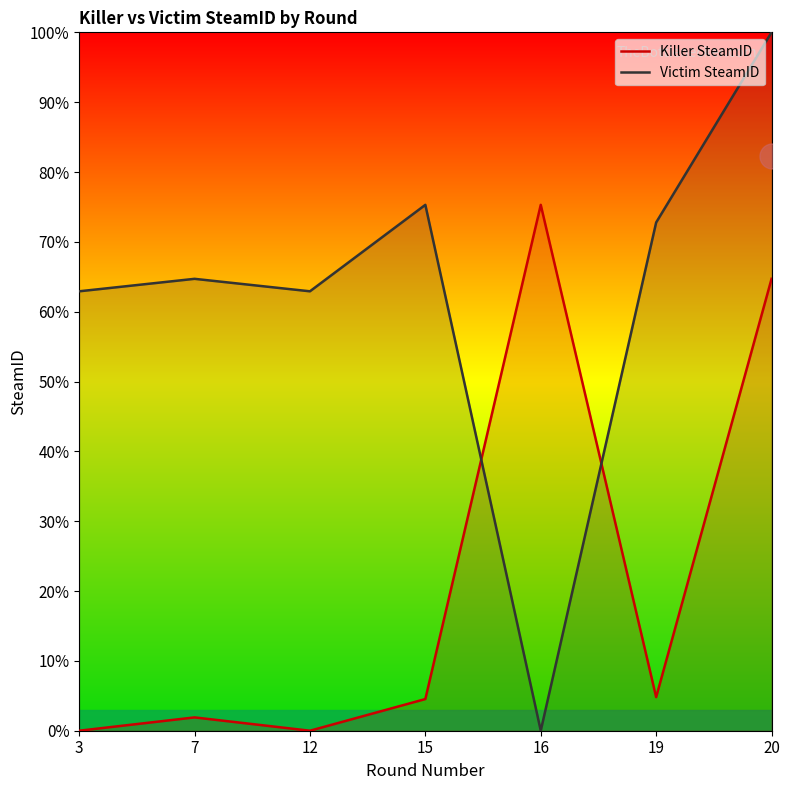

What is the sum of all Killer SteamID values?

151.3